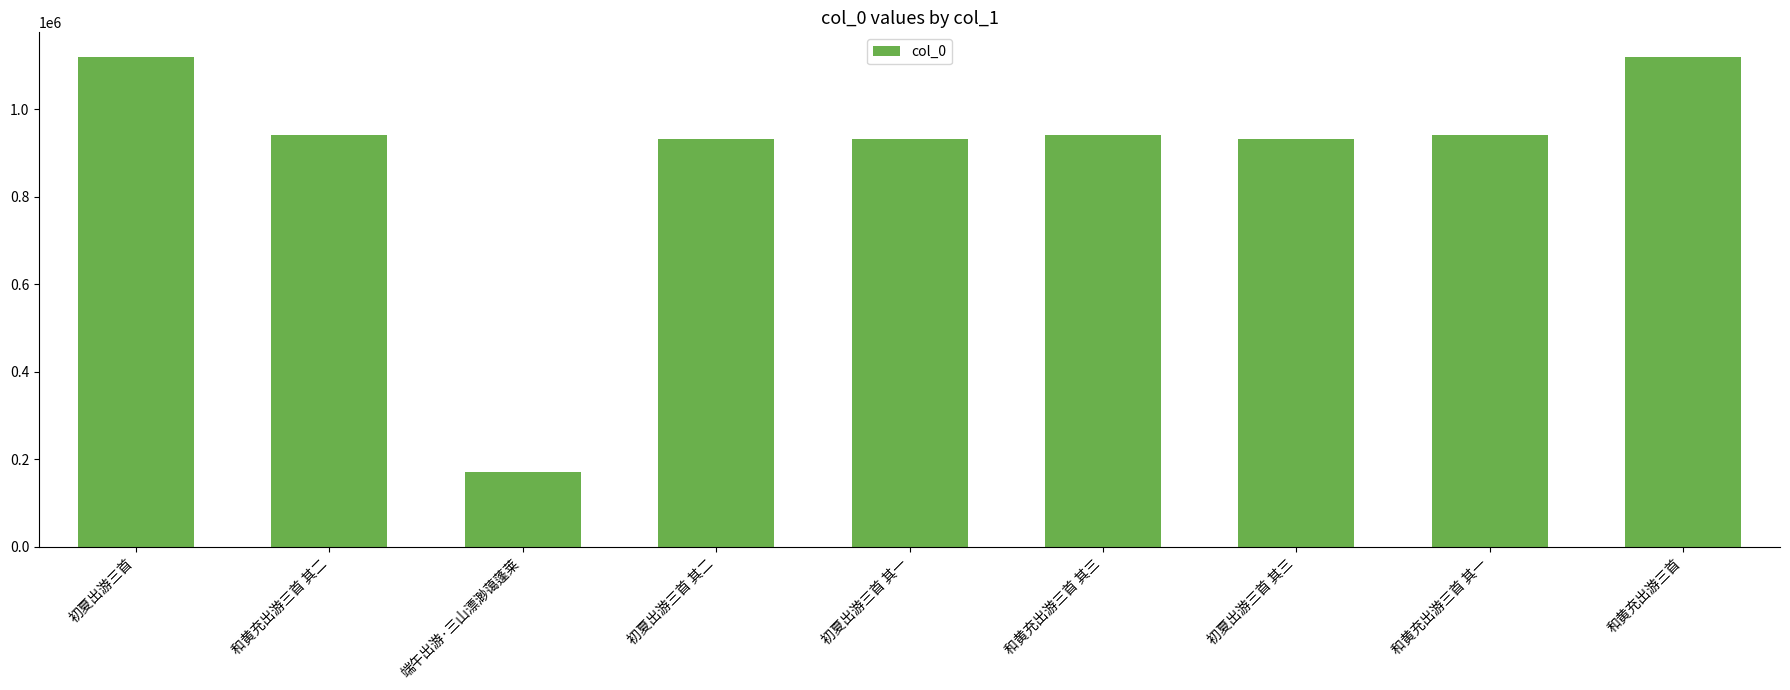

True or false: the data shows 932007 at 初夏出游三首 其一.

True